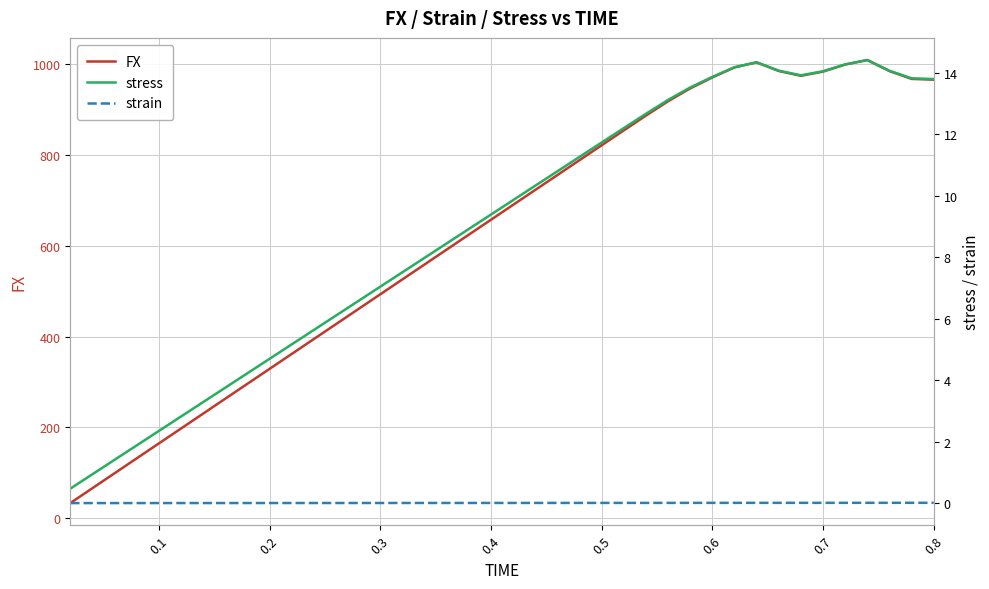

How many data points in FX are above 690?

20